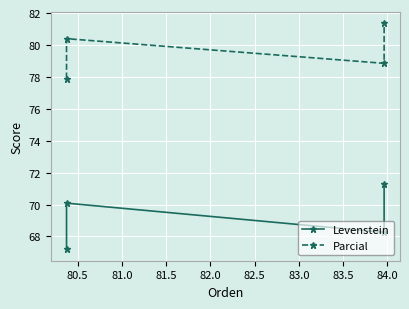

True or false: Levenstein and Parcial cross at least once.

False